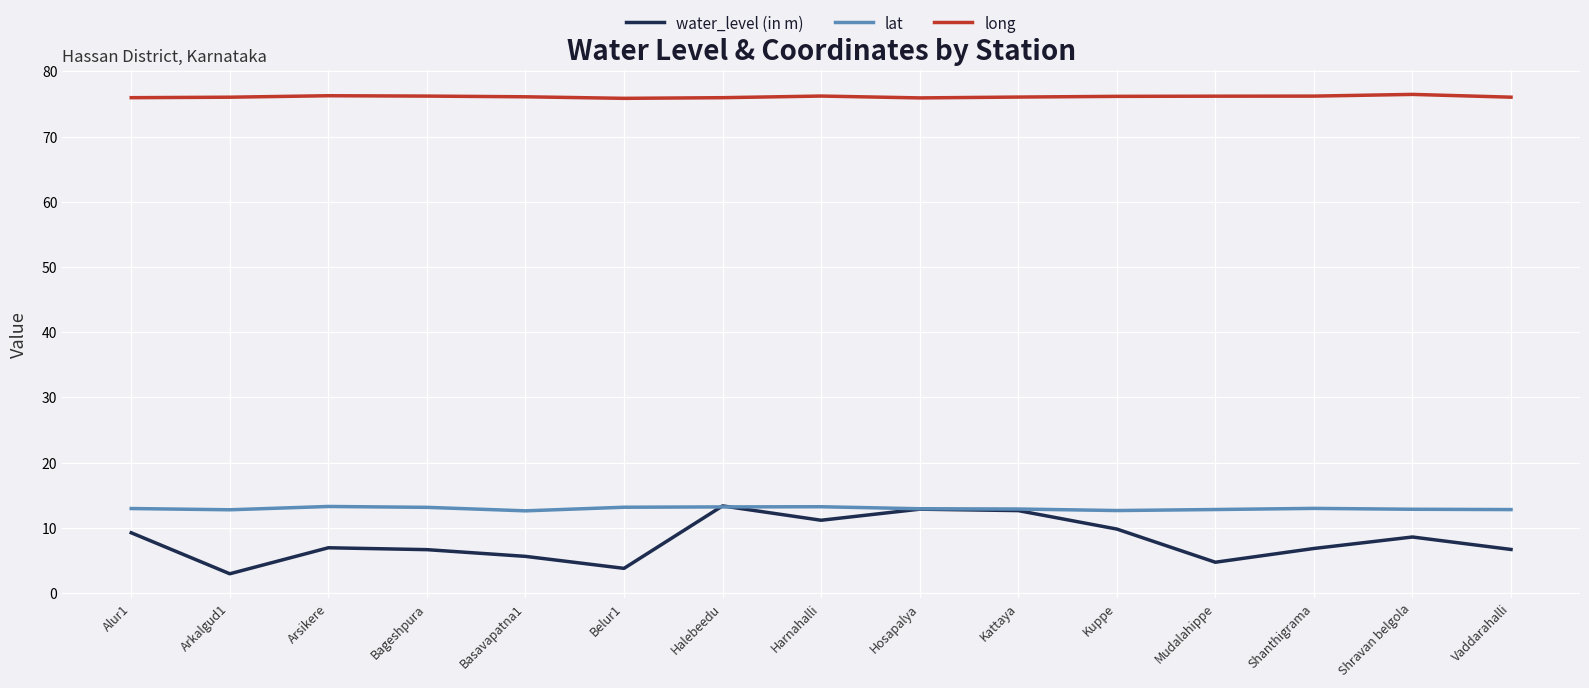

True or false: lat and long intersect in this chart.

False